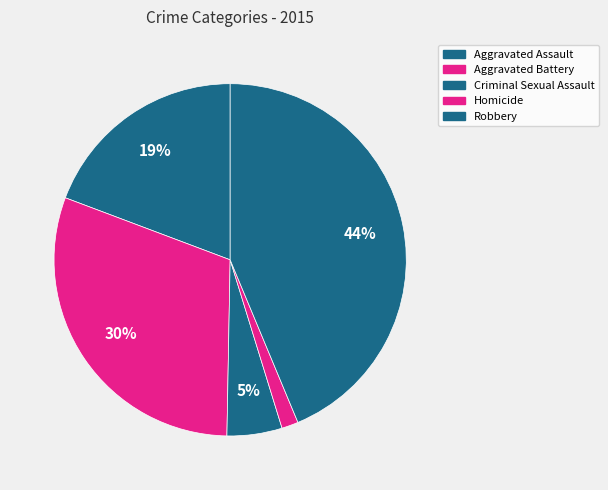

How many segments does this pie chart have?

5